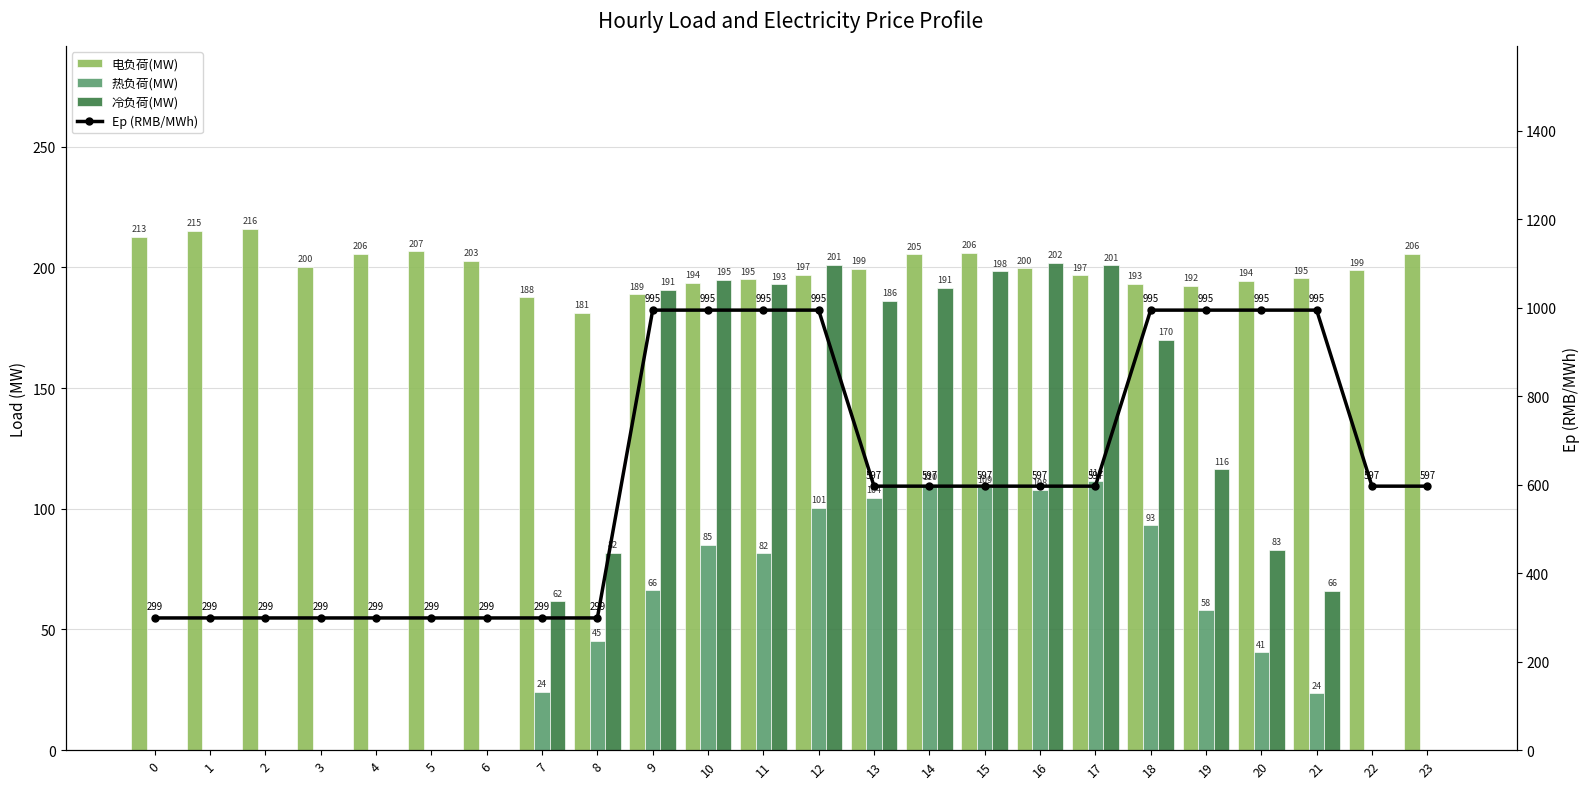

Where is 冷负荷(MW) nearest to the value 100?

19